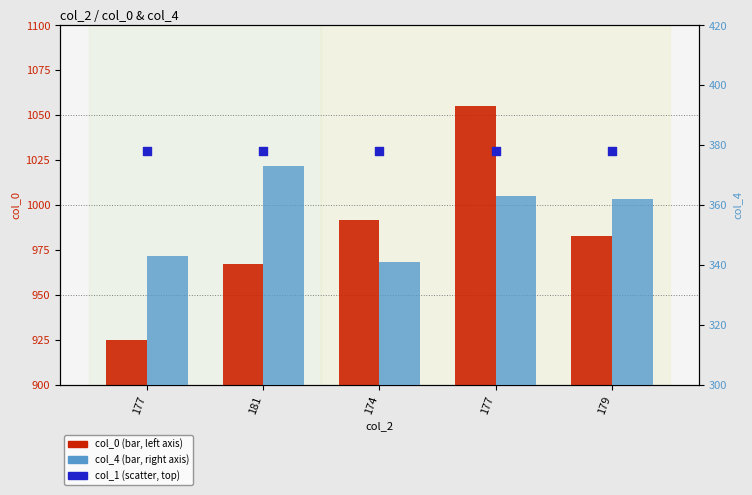

At how many categories does at least one series exceed 695?

5